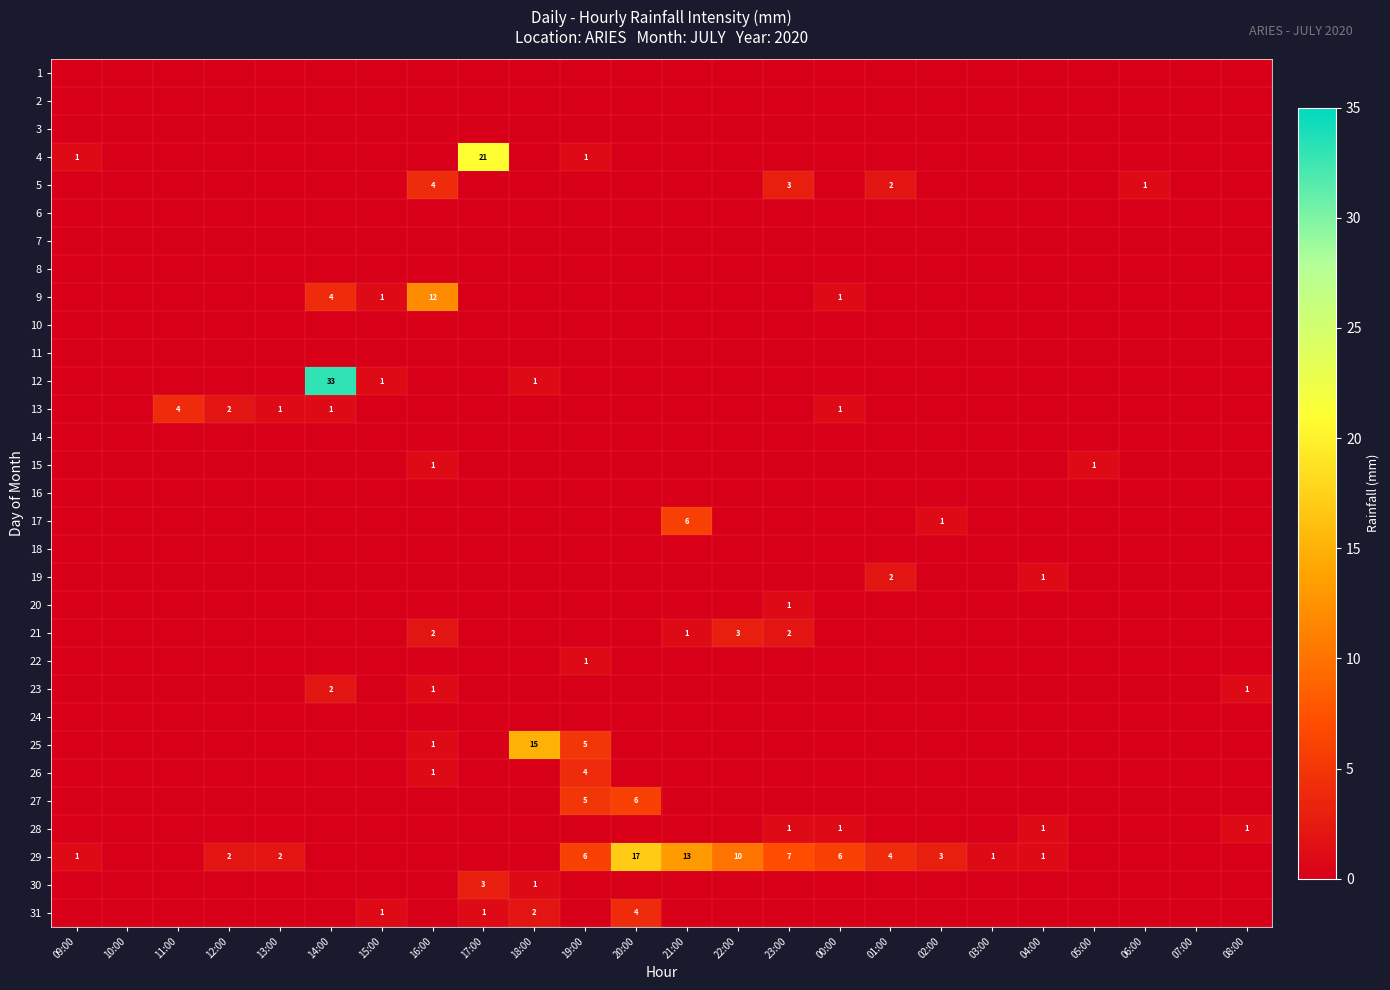

True or false: 4 has a value of 1 at 09:00.

True